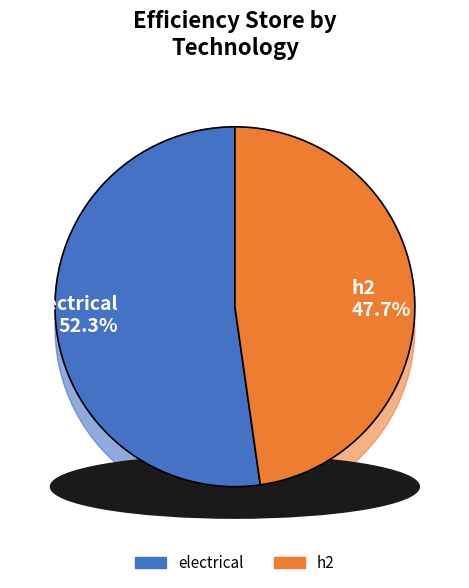

Which category has the biggest portion of the pie?

electrical